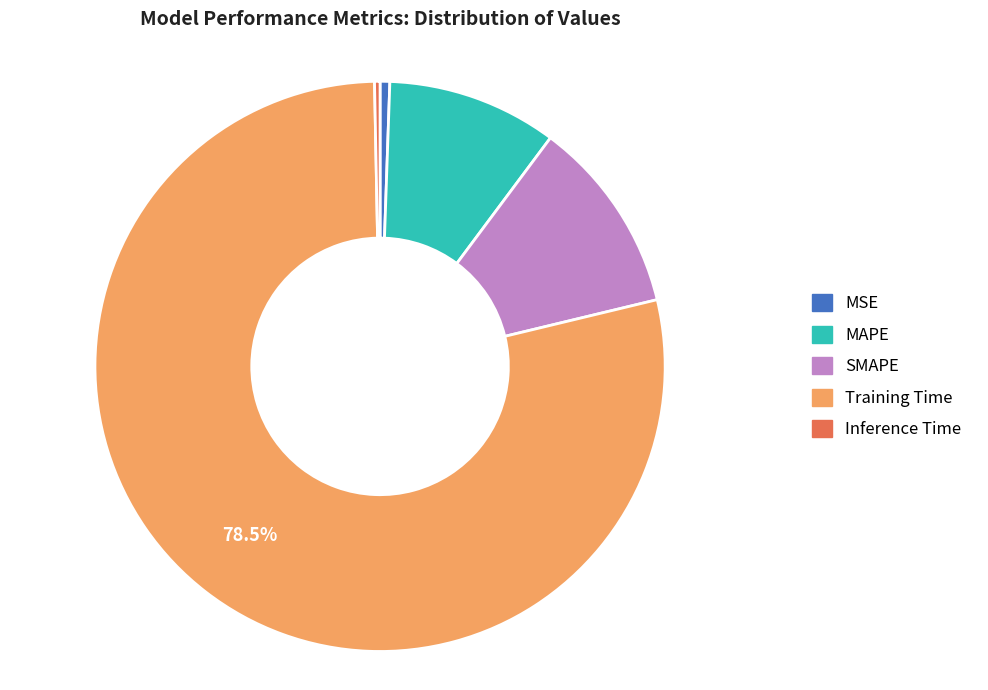

Is there any slice that represents more than half of the pie?

Yes